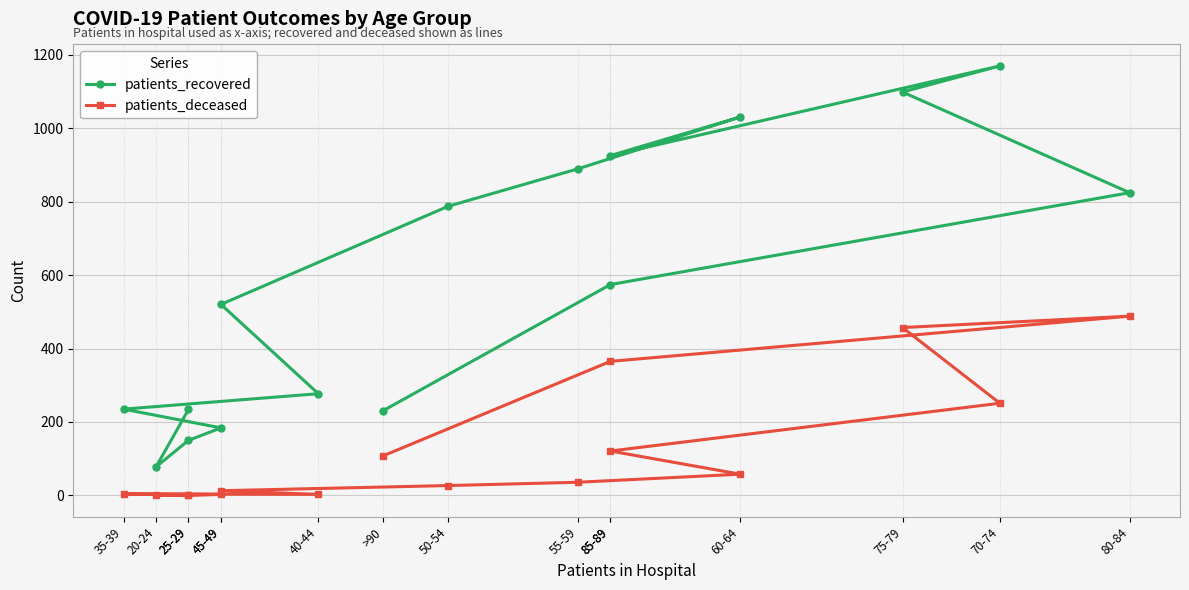

True or false: patients_recovered and patients_deceased intersect in this chart.

False